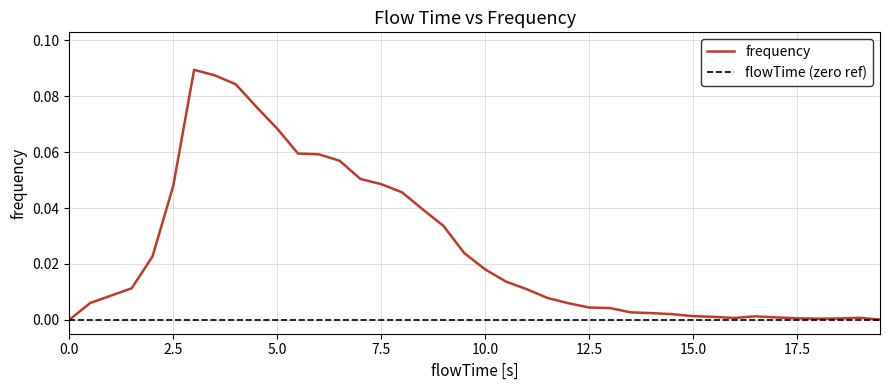

How many lines are shown in the chart?

2